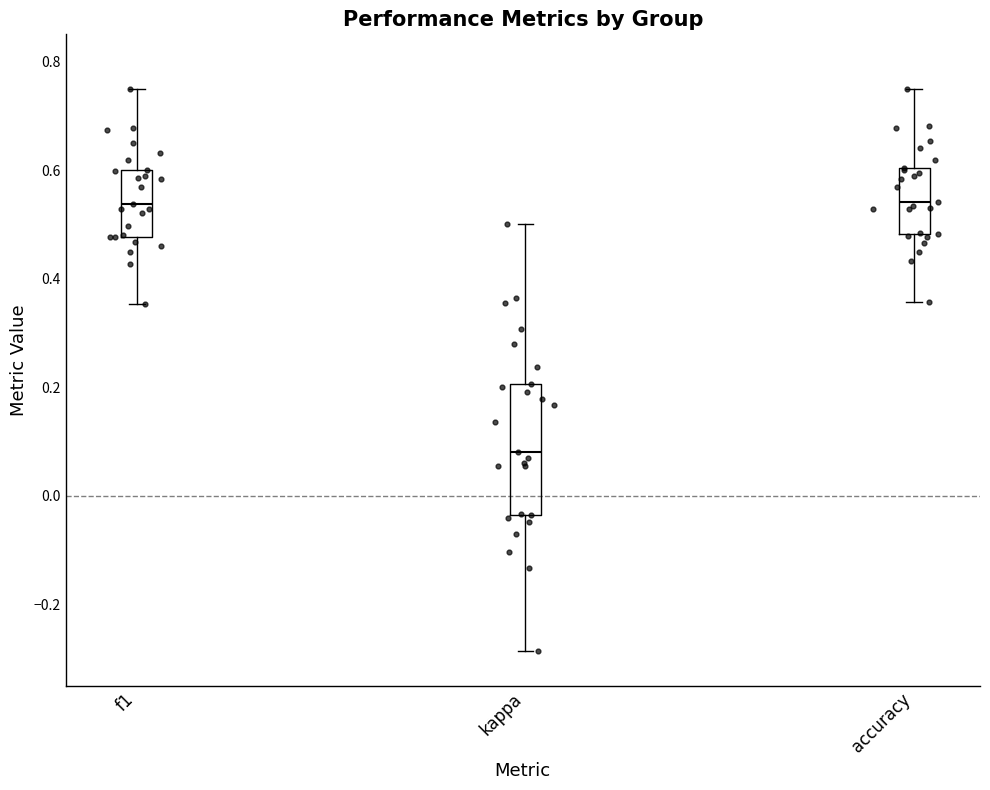

Which box is the tallest, from its lower edge to its upper edge?

kappa